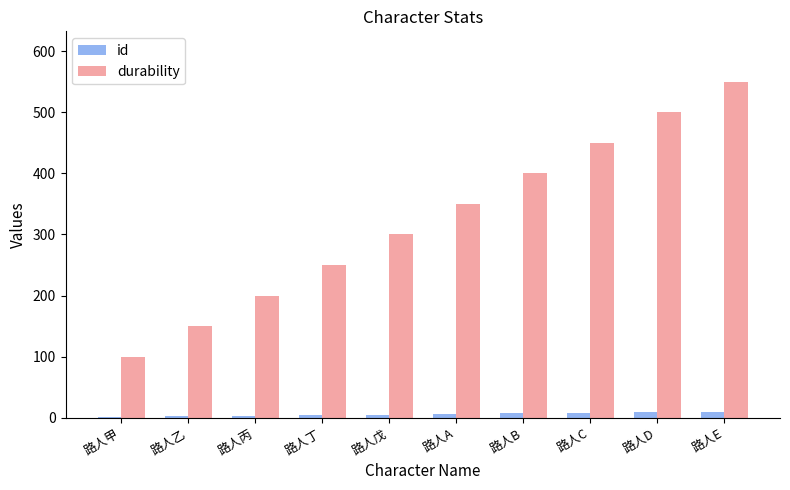

At which label does durability reach its peak?

路人E